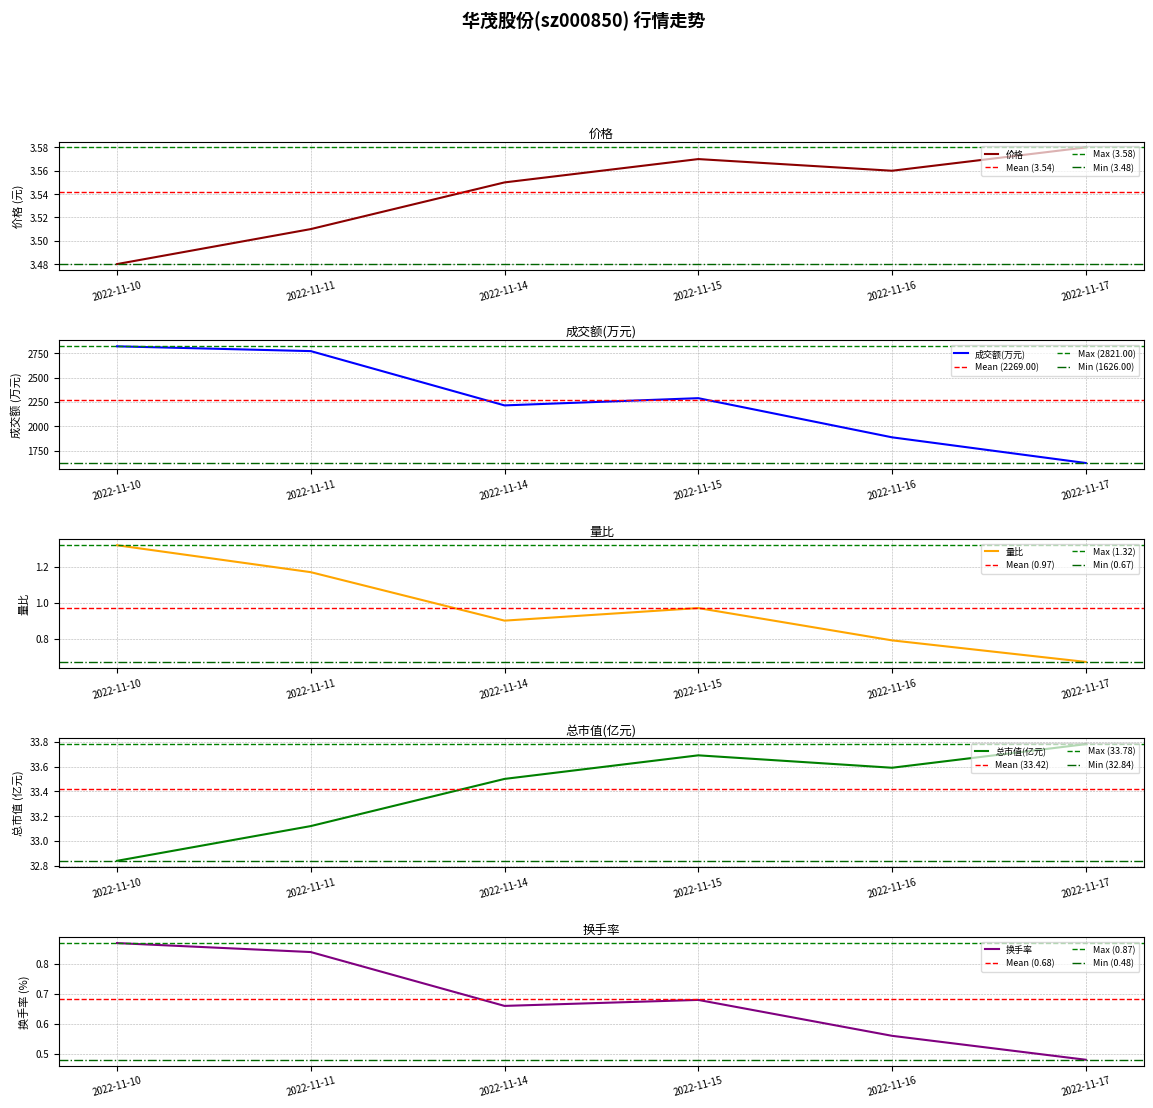

Reading right to left, list all the values displayed in this chart.

价格: 3.6	3.6	3.6	3.5	3.5	3.5
成交额(万元): 1626.0	1889.0	2290.0	2216.0	2772.0	2821.0
量比: 0.7	0.8	1.0	0.9	1.2	1.3
总市值(亿元): 33.8	33.6	33.7	33.5	33.1	32.8
换手率: 0.5	0.6	0.7	0.7	0.8	0.9